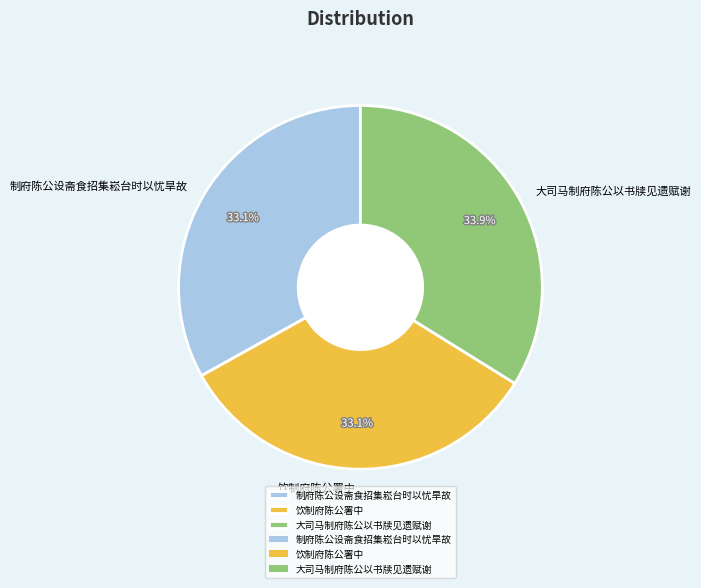

How many segments does this pie chart have?

3